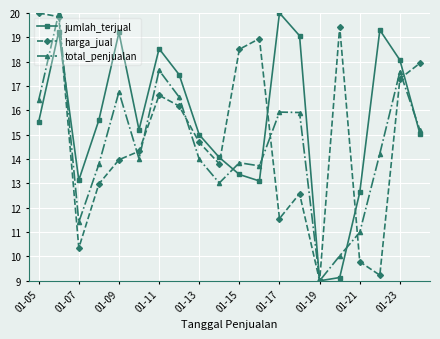

Does the chart display data point markers on the line(s)?

Yes